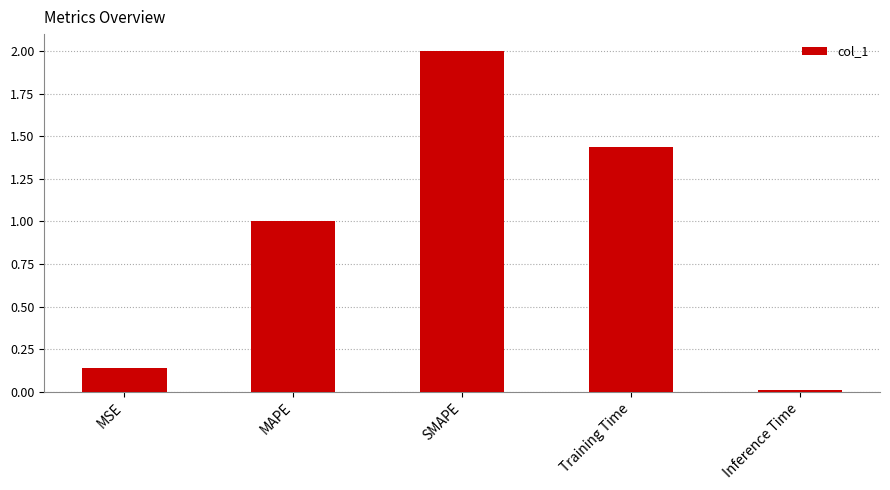

Which label corresponds to the smallest value in the chart?

Inference Time